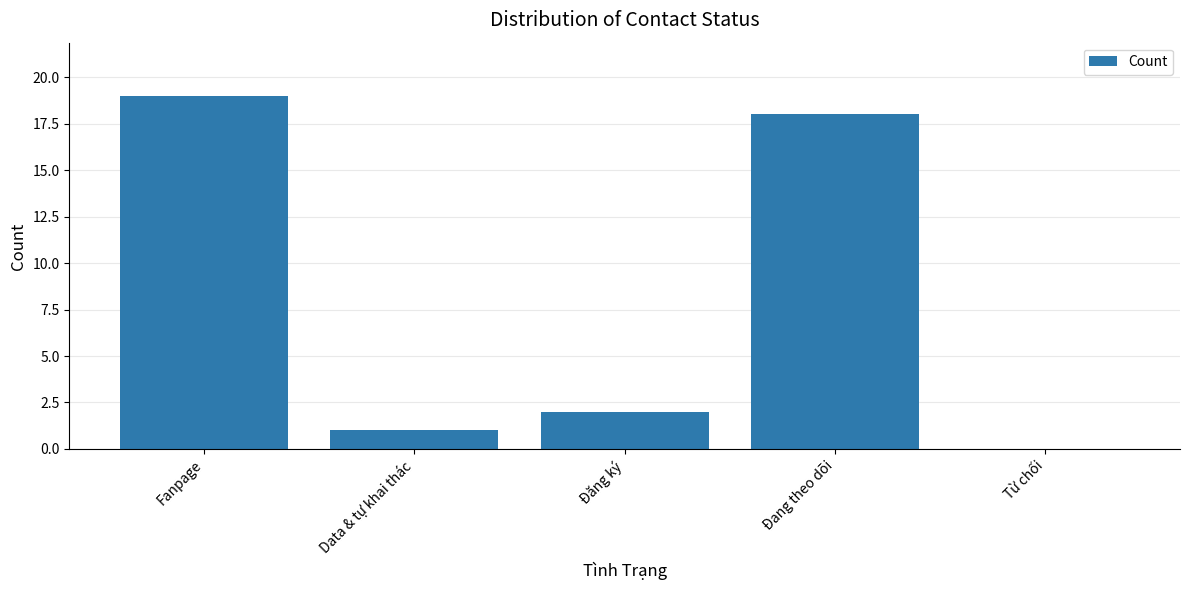

Which category has the highest value across all series?

Fanpage